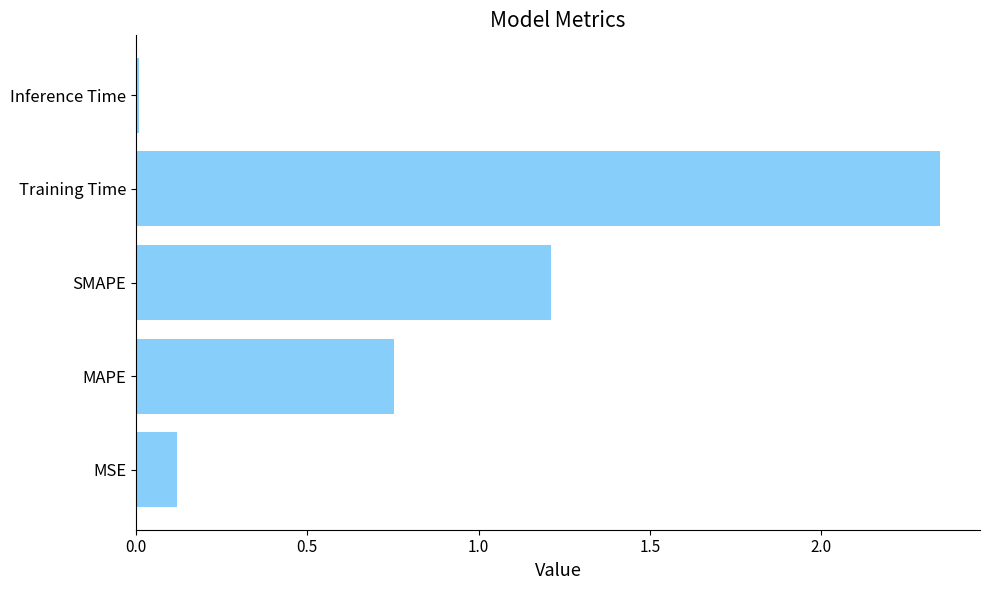

What is the average value?

0.9